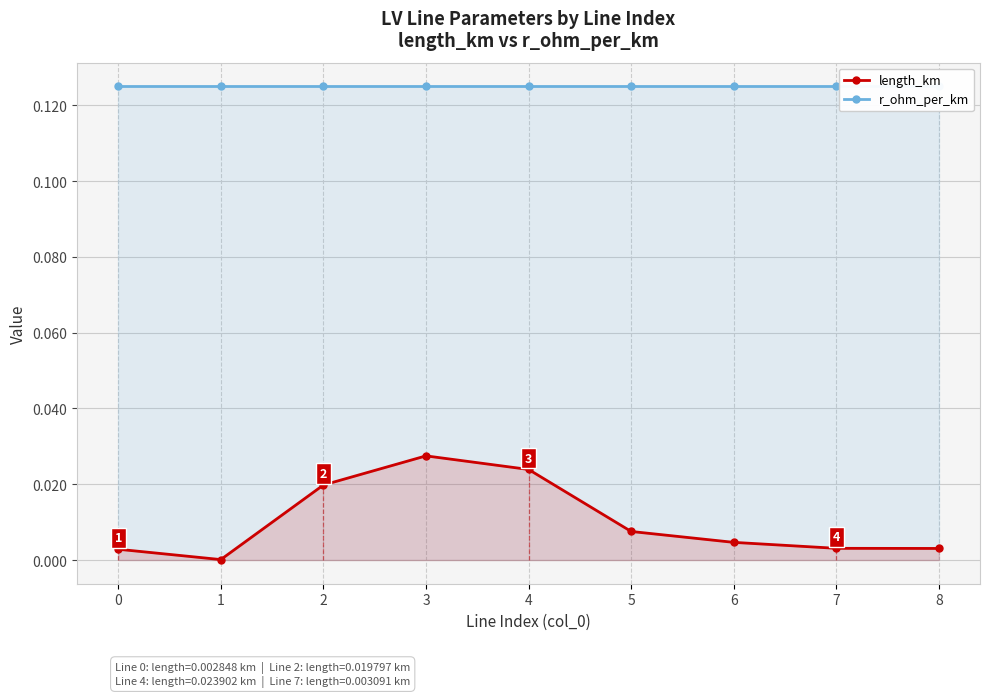

The r_ohm_per_km series shows 0.1 at 3. True or false?

True